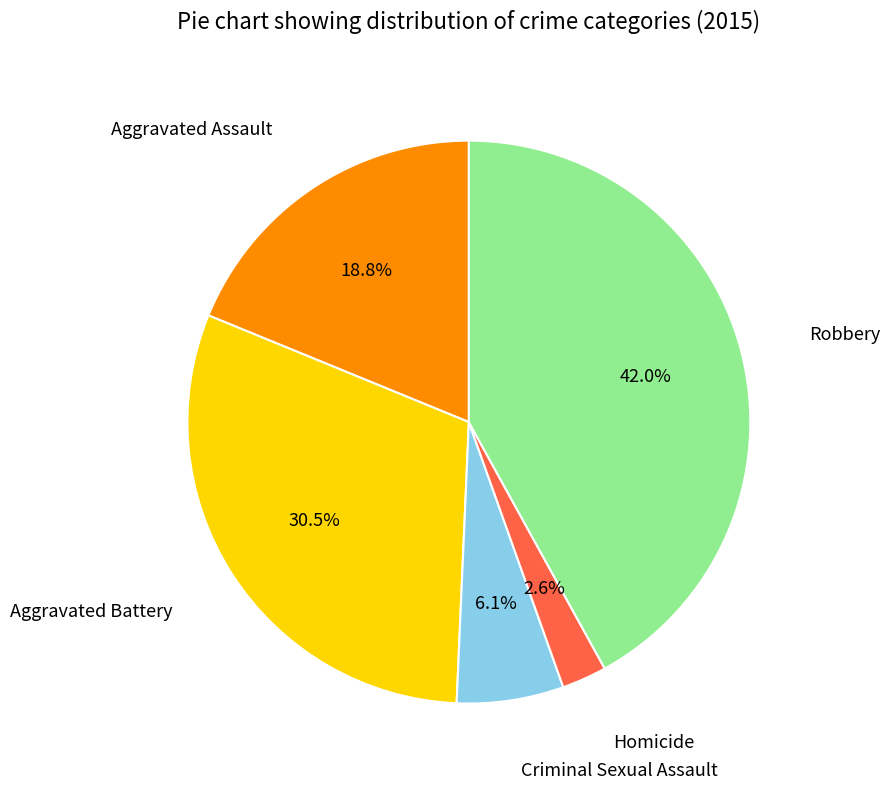

To the nearest percent, what is the average slice percentage?

20%